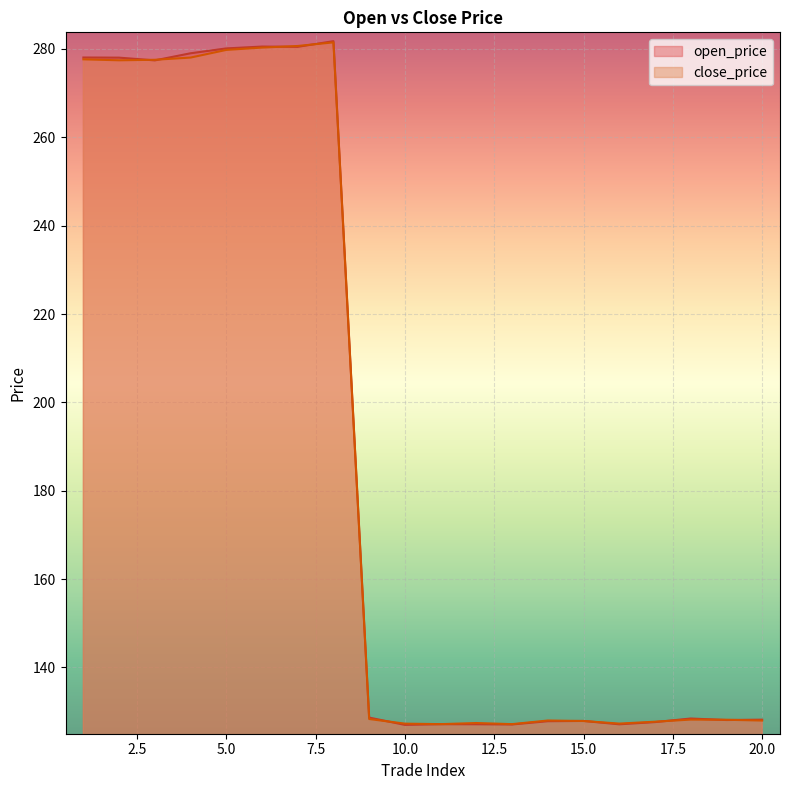

Where does the close_price series first go above 128?

1